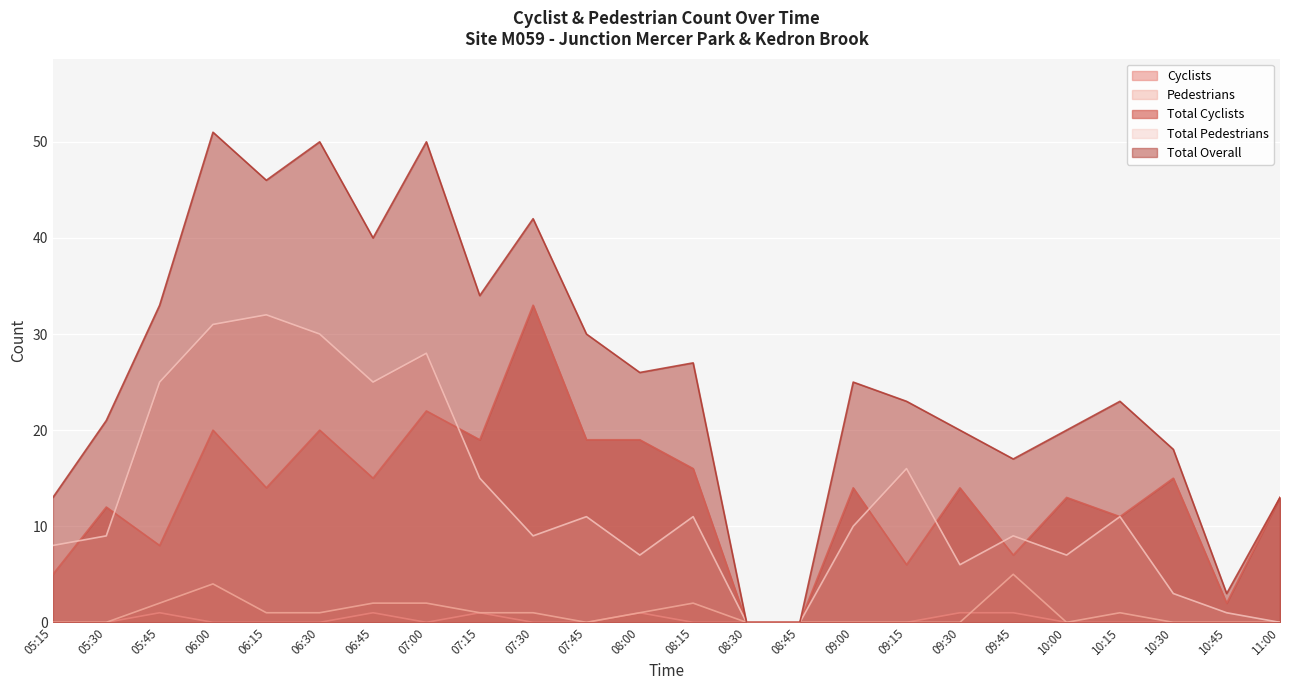

Which series has the largest total across all categories?

Total Overall